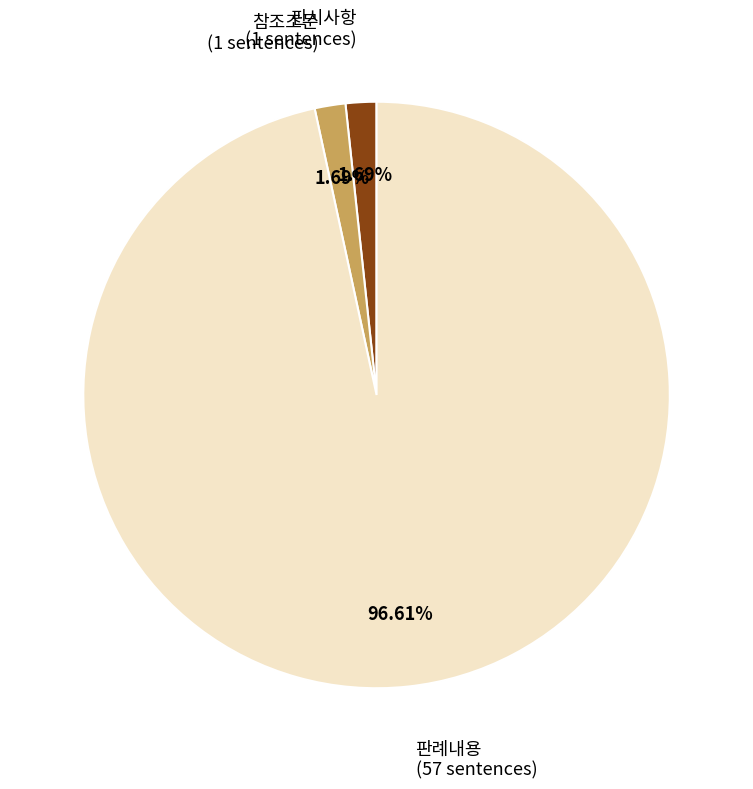

To the nearest percent, what portion does 판시사항 represent?

2%